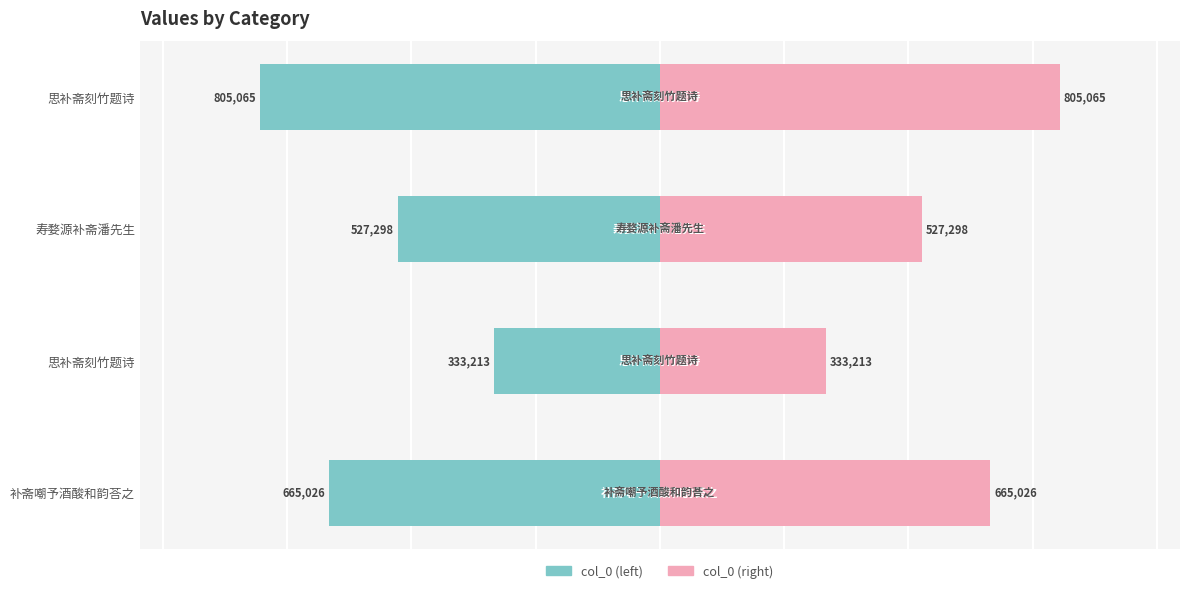

How many categories are shown in the chart?

4